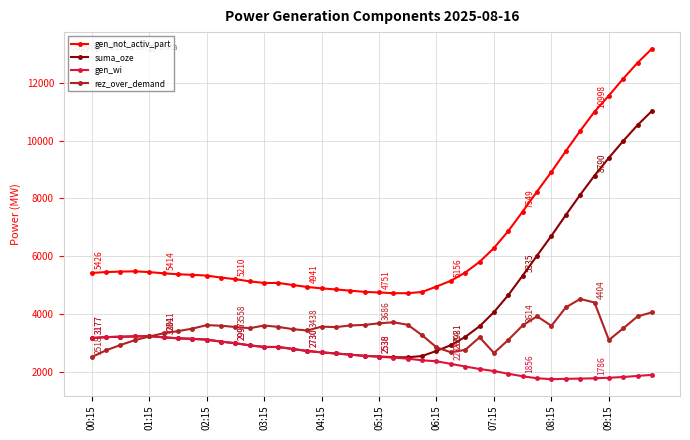

True or false: gen_not_activ_part and gen_wi cross at least once.

False